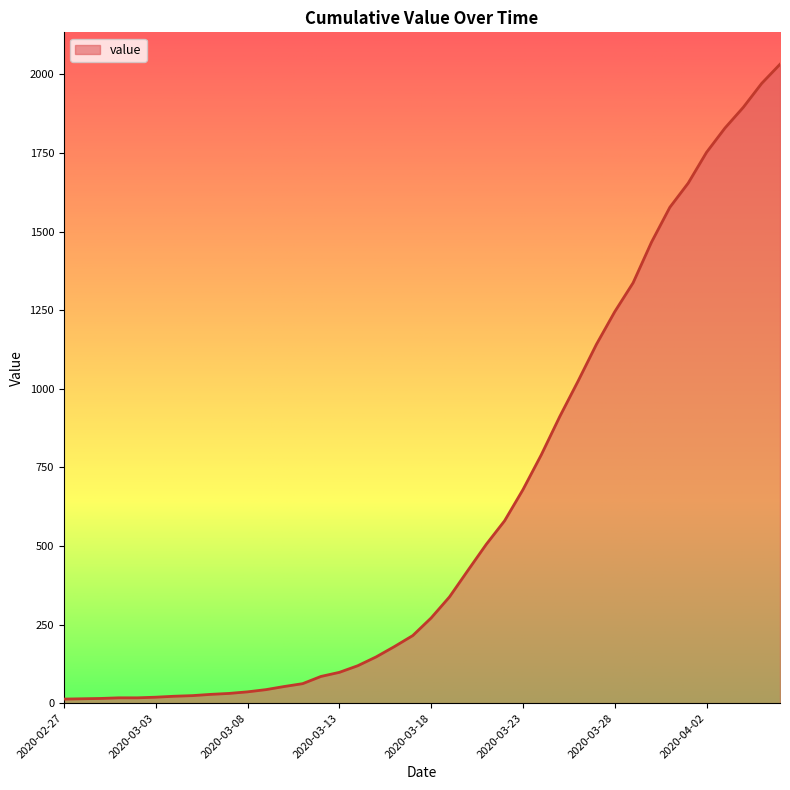

What is the maximum value shown in the chart?

2032